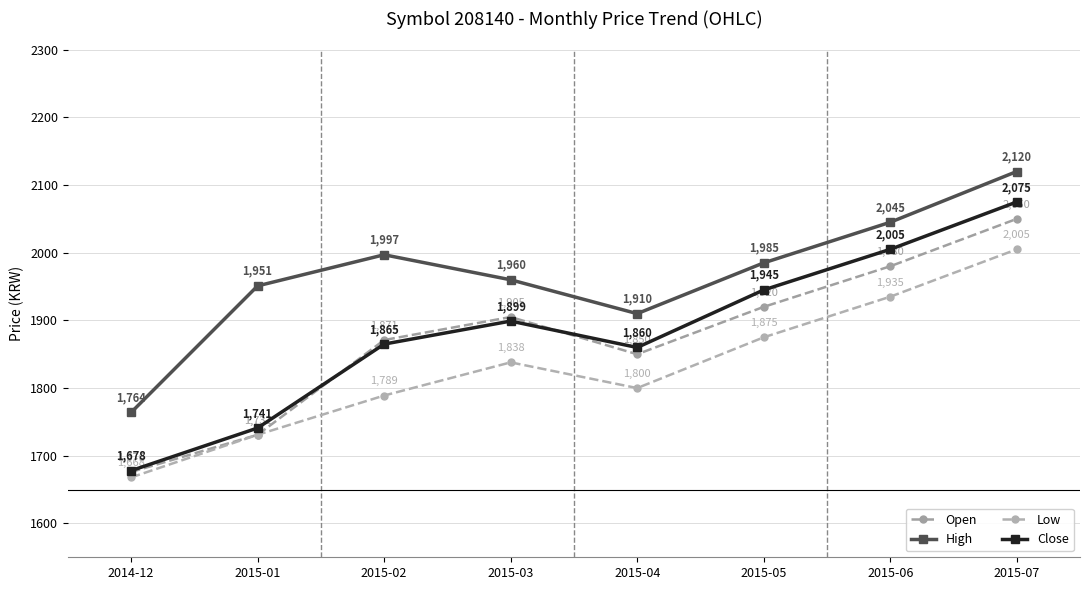

What is the greatest value displayed?

2120